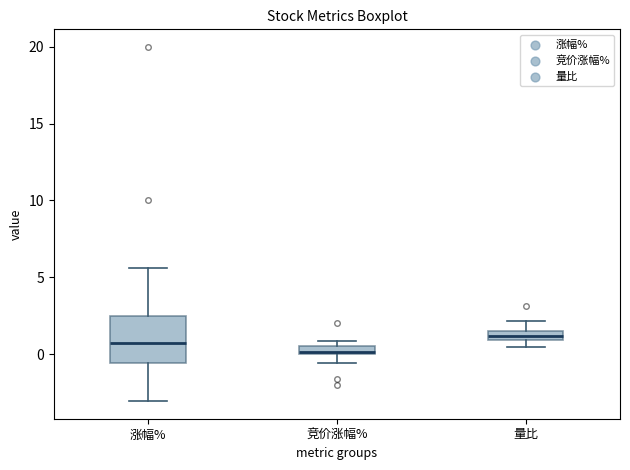

Comparing the boxes themselves (not the whiskers), which one is the tallest?

涨幅%